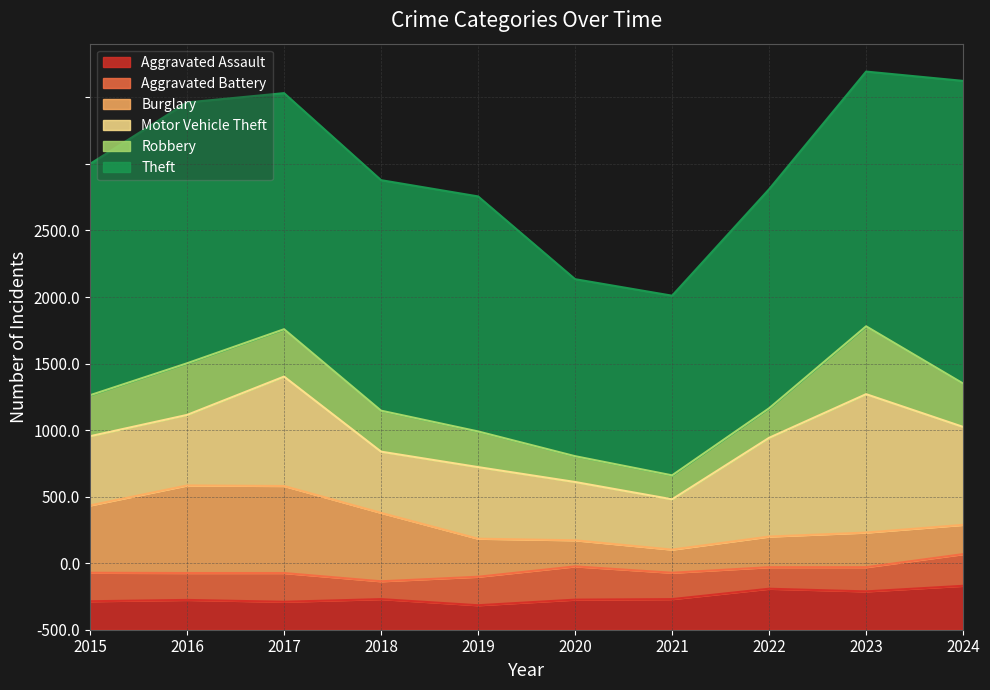

Which series has the largest range (max minus min)?

Theft